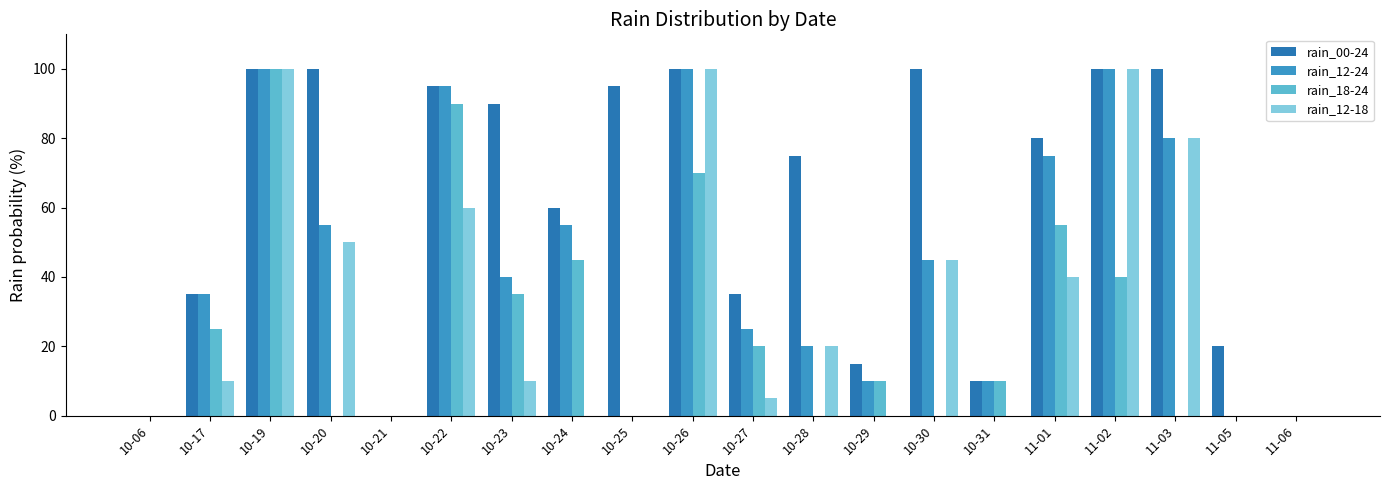

What is the sum of all rain_18-24 values?

500